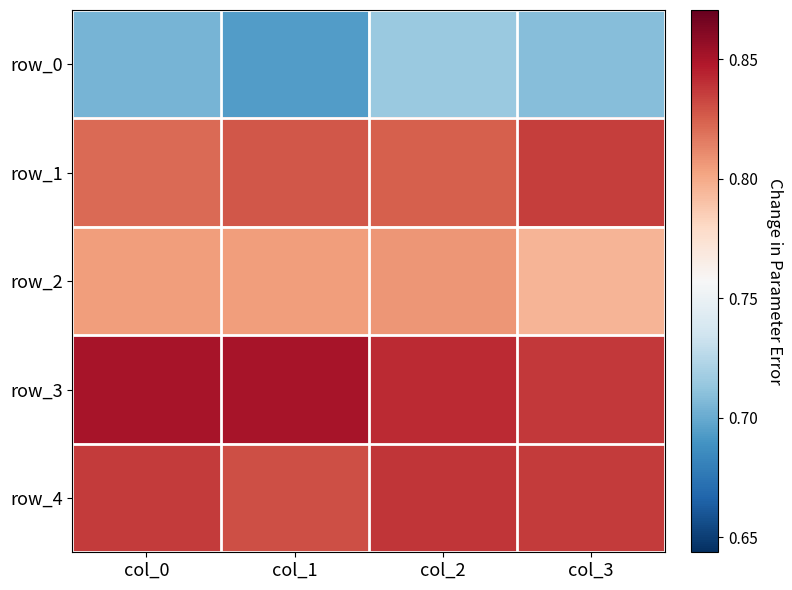

Reading left to right, list all the values displayed in this chart.

row_0: col_0=0.7	col_1=0.7	col_2=0.7	col_3=0.7
row_1: col_0=0.8	col_1=0.8	col_2=0.8	col_3=0.8
row_2: col_0=0.8	col_1=0.8	col_2=0.8	col_3=0.8
row_3: col_0=0.9	col_1=0.9	col_2=0.8	col_3=0.8
row_4: col_0=0.8	col_1=0.8	col_2=0.8	col_3=0.8